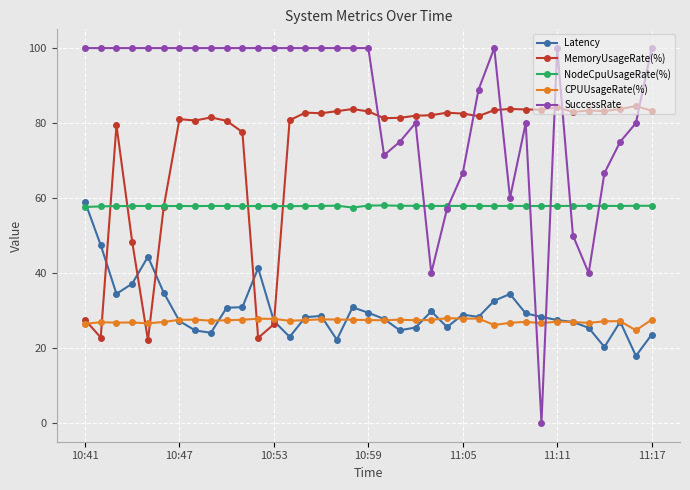

What are all the series names shown in the legend?

Latency, MemoryUsageRate(%), NodeCpuUsageRate(%), CPUUsageRate(%), SuccessRate